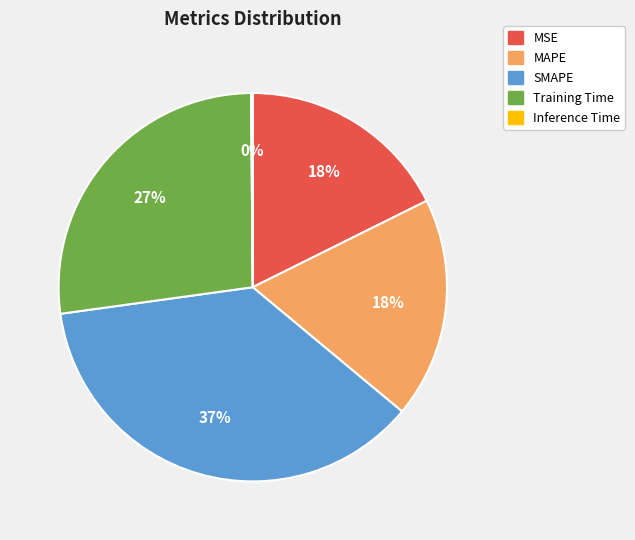

To the nearest percent, what percentage of the pie is MSE?

18%